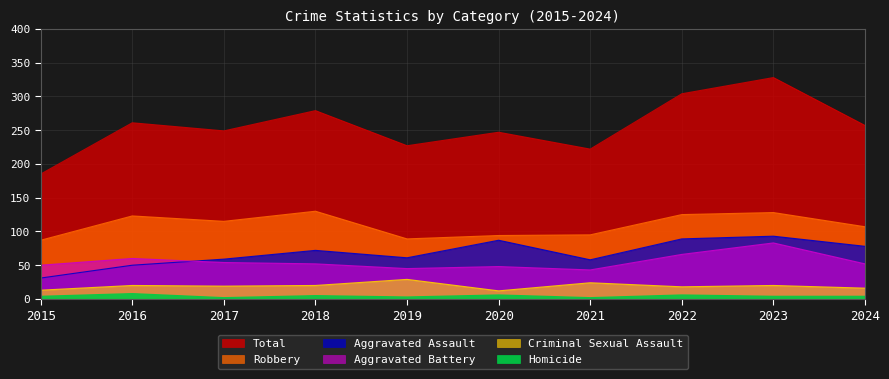

Is it true that Robbery equals 115 at 2017?

True